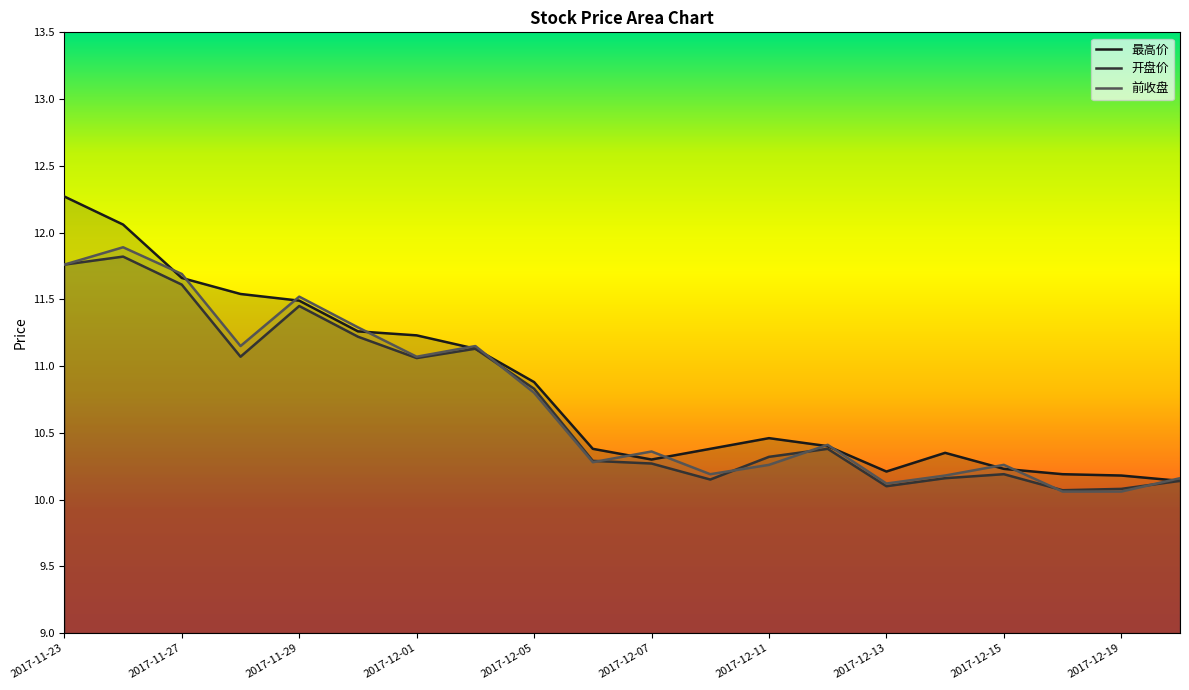

Reading left to right, what are all the values shown in this chart?

最高价: 2017-11-23=12.3	2017-11-24=12.1	2017-11-27=11.7	2017-11-28=11.5	2017-11-29=11.5	2017-11-30=11.3	2017-12-01=11.2	2017-12-04=11.1	2017-12-05=10.9	2017-12-06=10.4	2017-12-07=10.3	2017-12-08=10.4	2017-12-11=10.5	2017-12-12=10.4	2017-12-13=10.2	2017-12-14=10.3	2017-12-15=10.2	2017-12-18=10.2	2017-12-19=10.2	2017-12-20=10.1
开盘价: 2017-11-23=11.8	2017-11-24=11.8	2017-11-27=11.6	2017-11-28=11.1	2017-11-29=11.4	2017-11-30=11.2	2017-12-01=11.1	2017-12-04=11.1	2017-12-05=10.8	2017-12-06=10.3	2017-12-07=10.3	2017-12-08=10.2	2017-12-11=10.3	2017-12-12=10.4	2017-12-13=10.1	2017-12-14=10.2	2017-12-15=10.2	2017-12-18=10.1	2017-12-19=10.1	2017-12-20=10.1
前收盘: 2017-11-23=11.8	2017-11-24=11.9	2017-11-27=11.7	2017-11-28=11.2	2017-11-29=11.5	2017-11-30=11.3	2017-12-01=11.1	2017-12-04=11.2	2017-12-05=10.8	2017-12-06=10.3	2017-12-07=10.4	2017-12-08=10.2	2017-12-11=10.3	2017-12-12=10.4	2017-12-13=10.1	2017-12-14=10.2	2017-12-15=10.3	2017-12-18=10.1	2017-12-19=10.1	2017-12-20=10.2